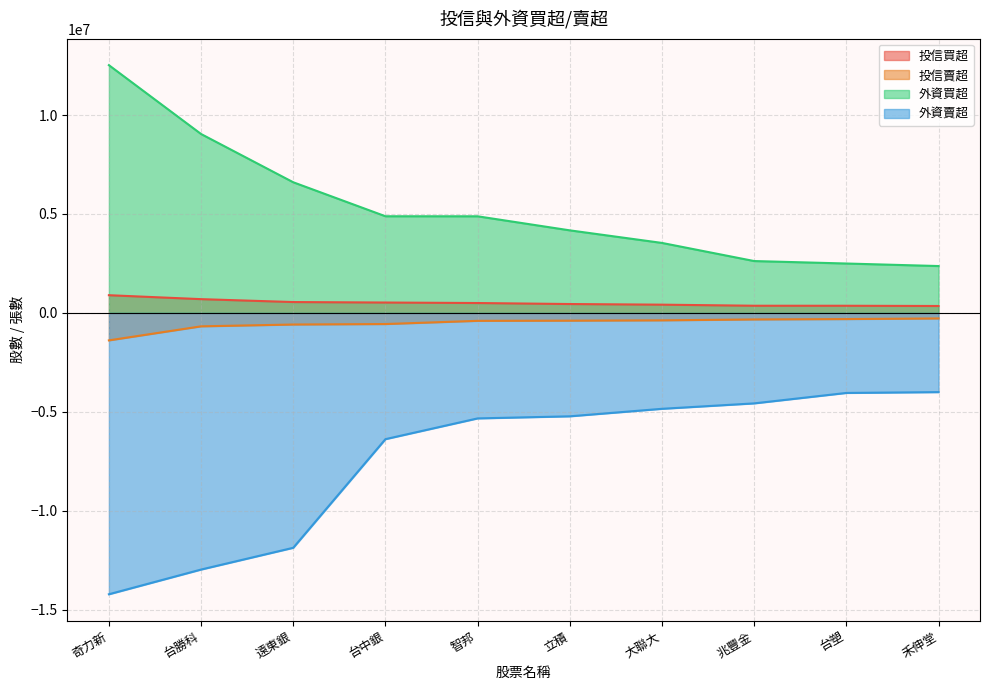

At which label does 投信賣超 first exceed -391000?

大聯大